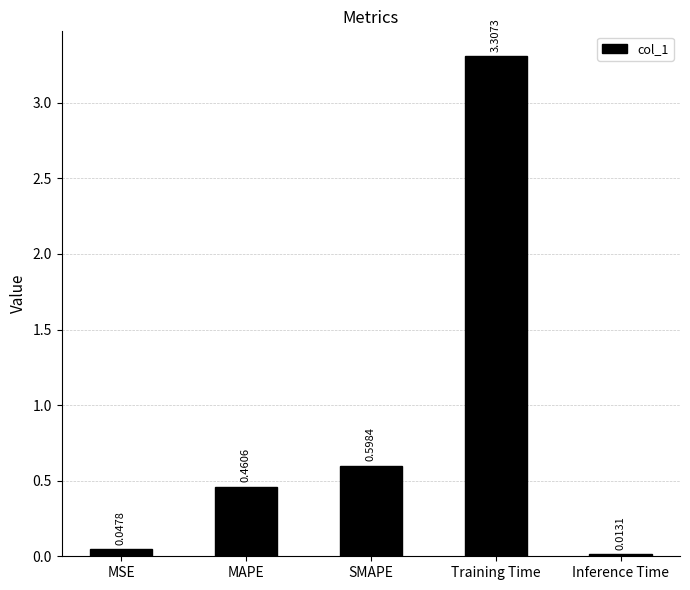

What is the label of the 2nd bar from the right?

Training Time